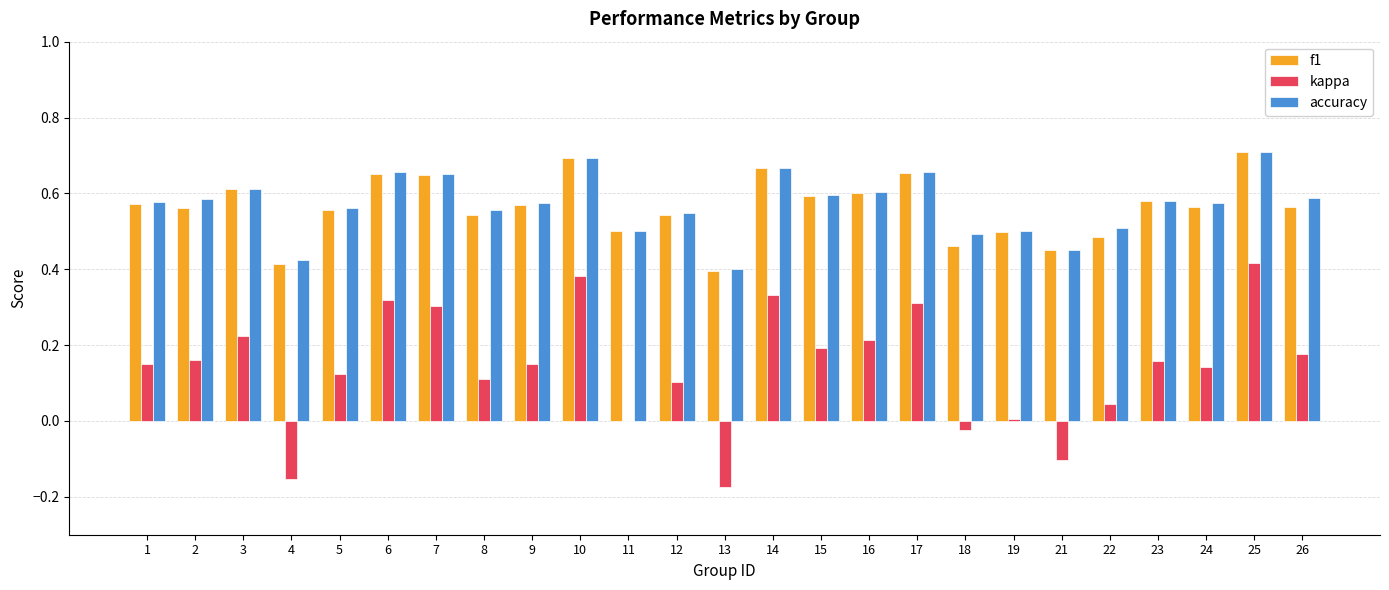

What are all the series names shown in the legend?

f1, kappa, accuracy